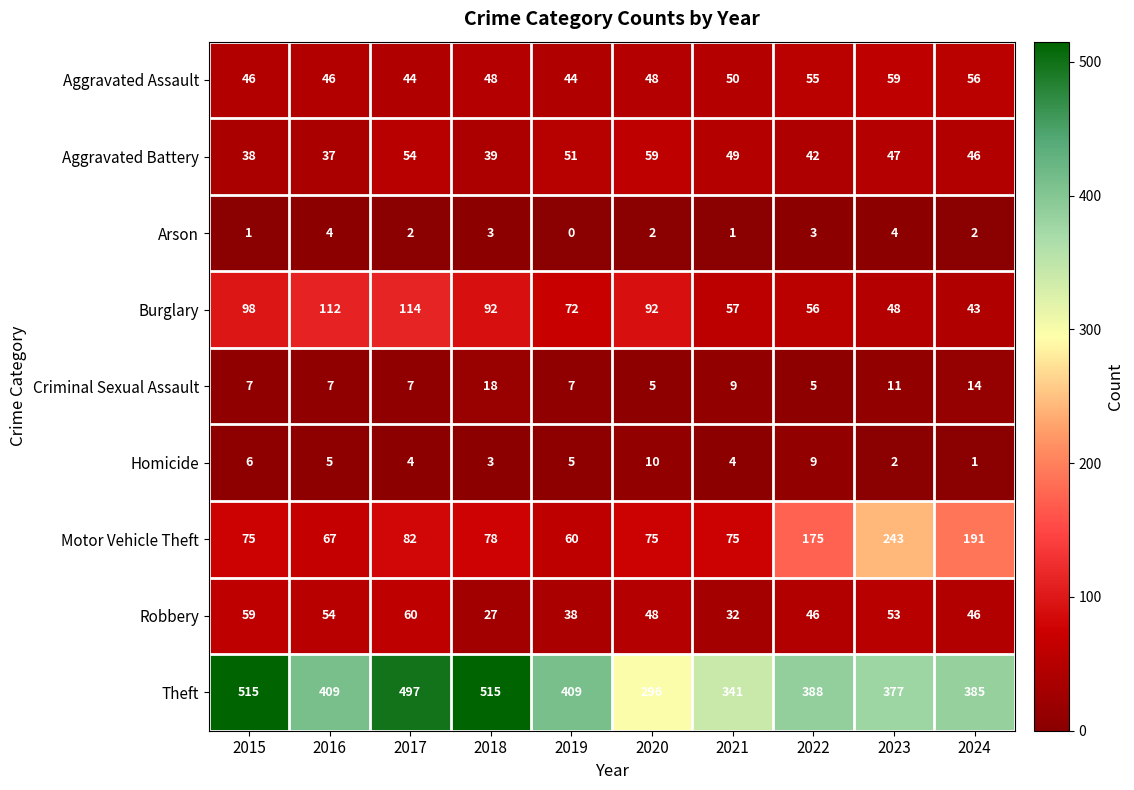

Which series changed the most between 2015 and 2023?

Motor Vehicle Theft